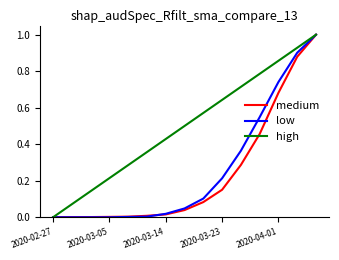

What is the highest value of the low series?

1.0